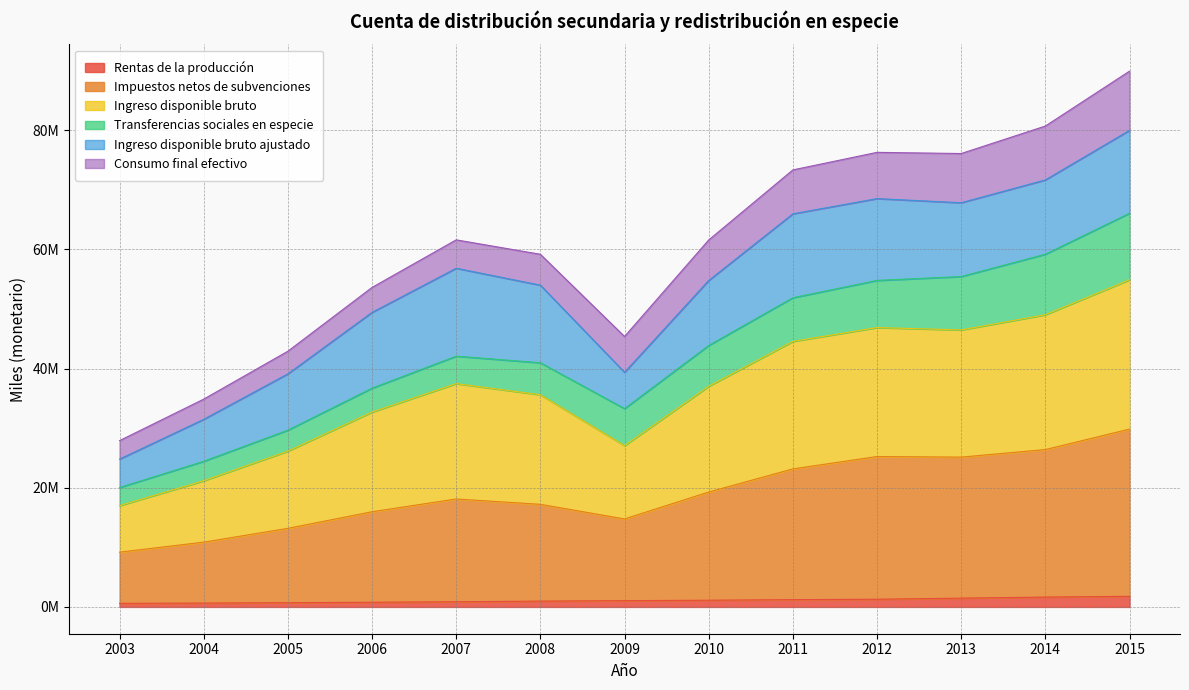

True or false: Ingreso disponible bruto and Impuestos netos de subvenciones cross at least once.

False